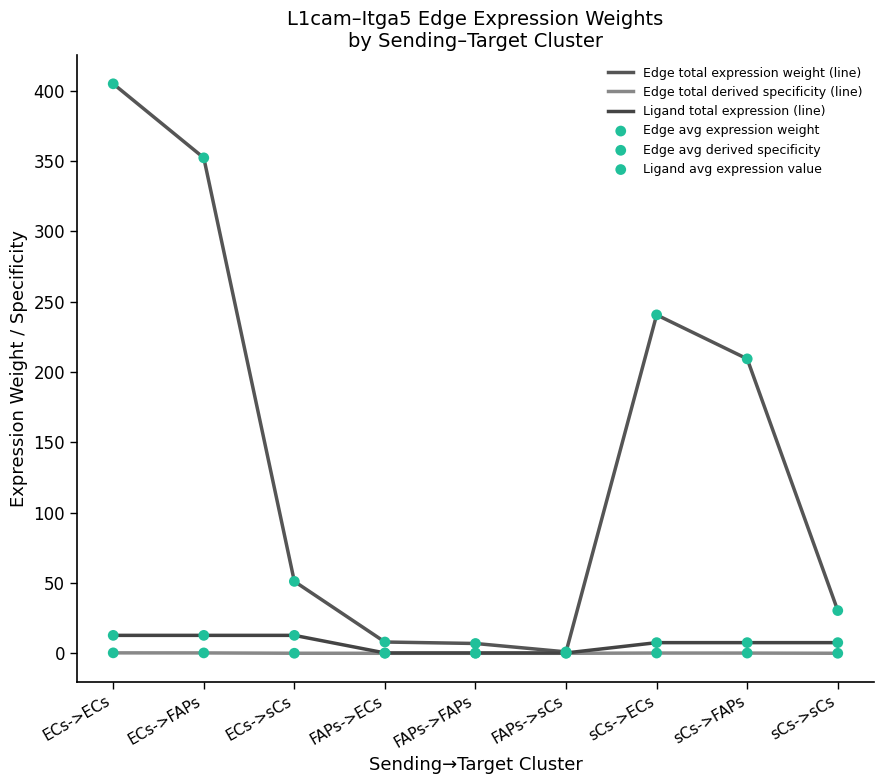

Which series has the largest total across all categories?

Edge total expression weight (line)